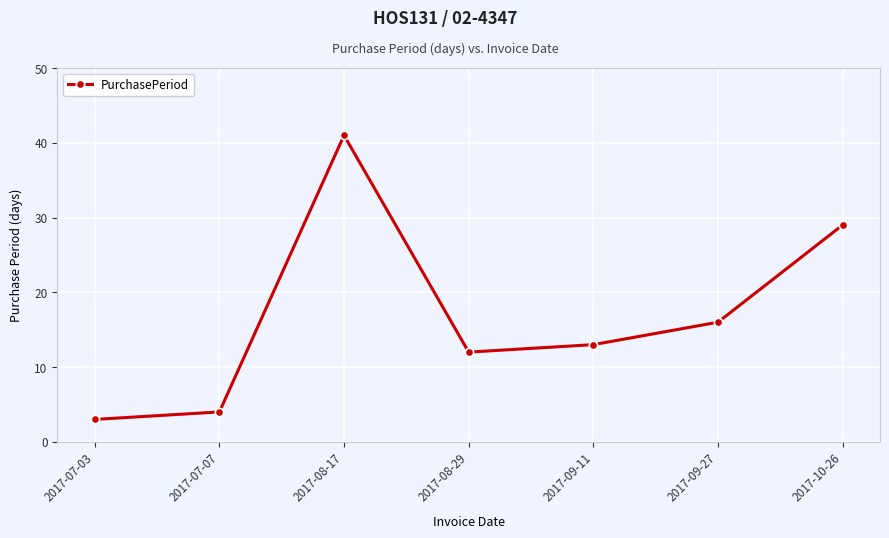

Reading left to right, extract all data points from this chart.

3	4	41	12	13	16	29